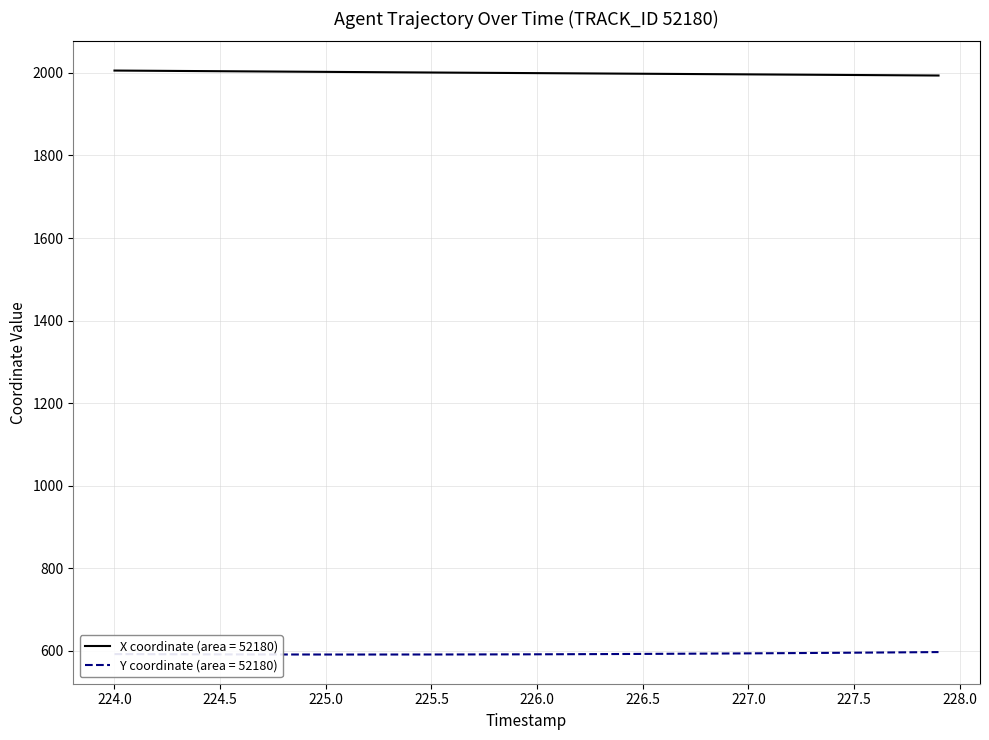

List the series in order of their peak value, highest first.

X coordinate (area = 52180), Y coordinate (area = 52180)